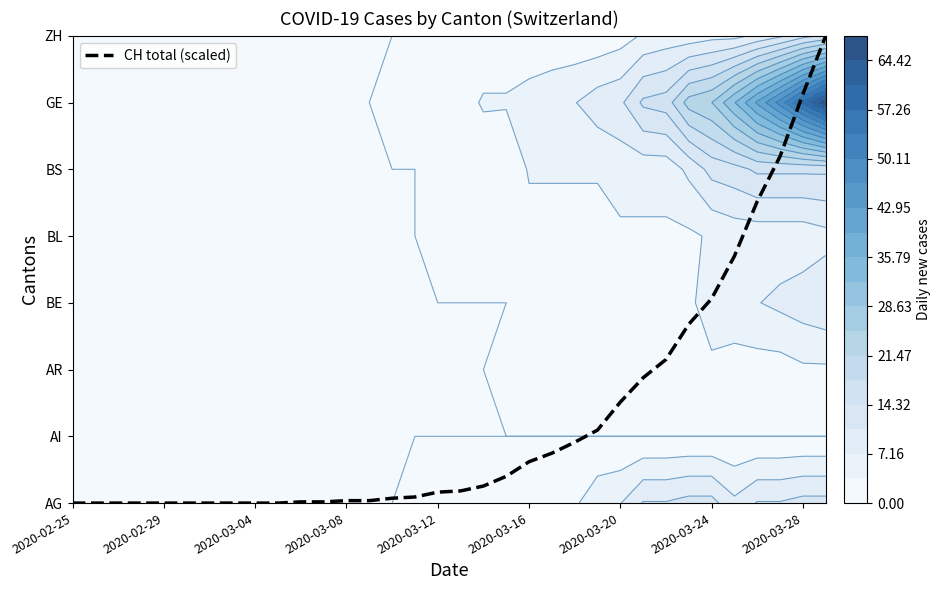

The chart shows a value of 1.1 at 23. True or false?

True